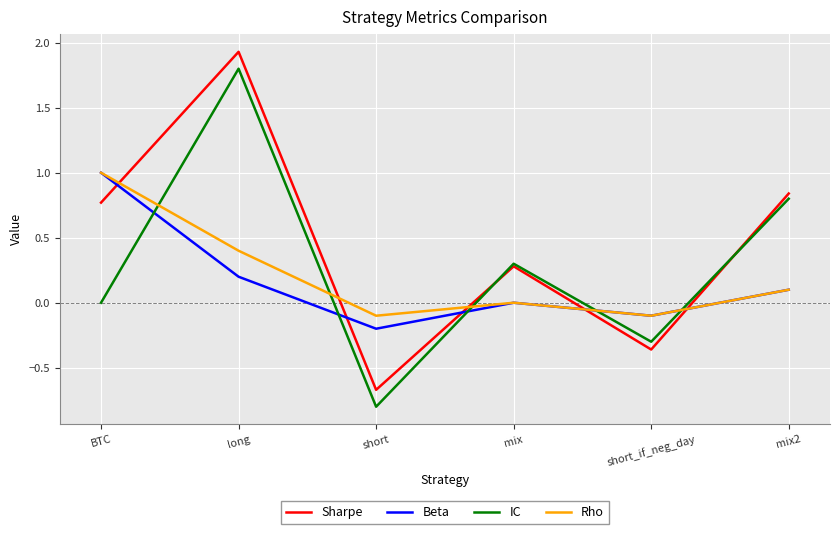

At which category does the chart reach its peak across all series?

long